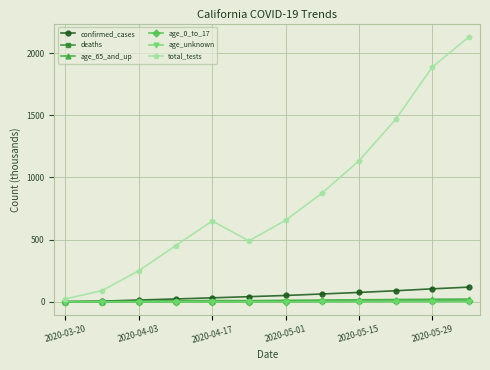

True or false: age_unknown has more than 0 interior local peaks.

True